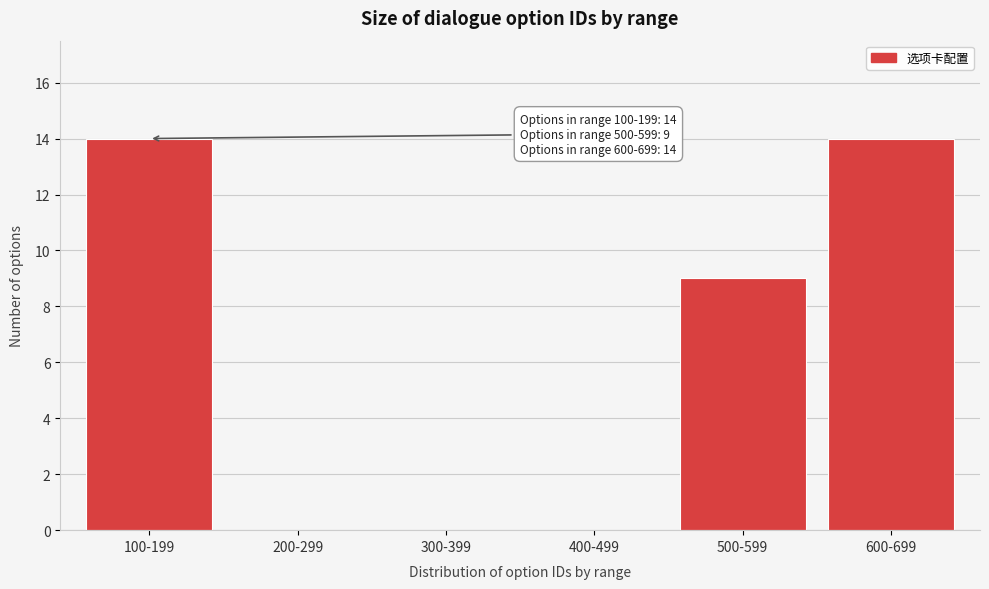

Reading right to left, list all the values displayed in this chart.

600-699=14	500-599=9	400-499=0	300-399=0	200-299=0	100-199=14